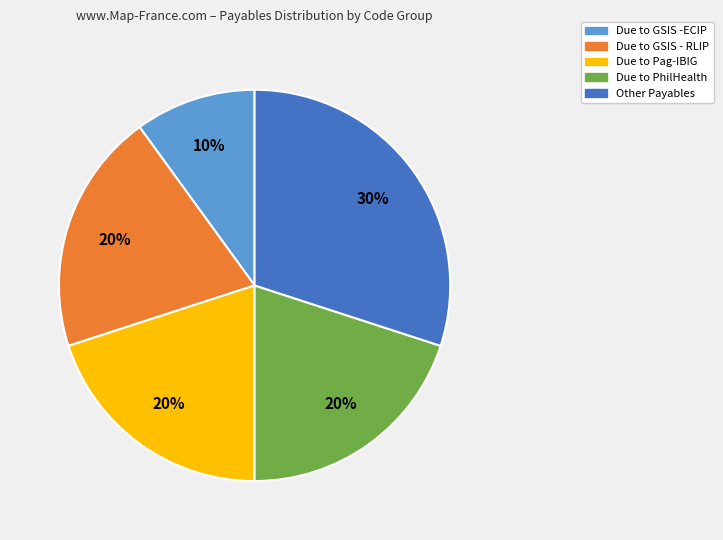

Is the sum of Due to GSIS - RLIP and Due to GSIS -ECIP greater than half?

No